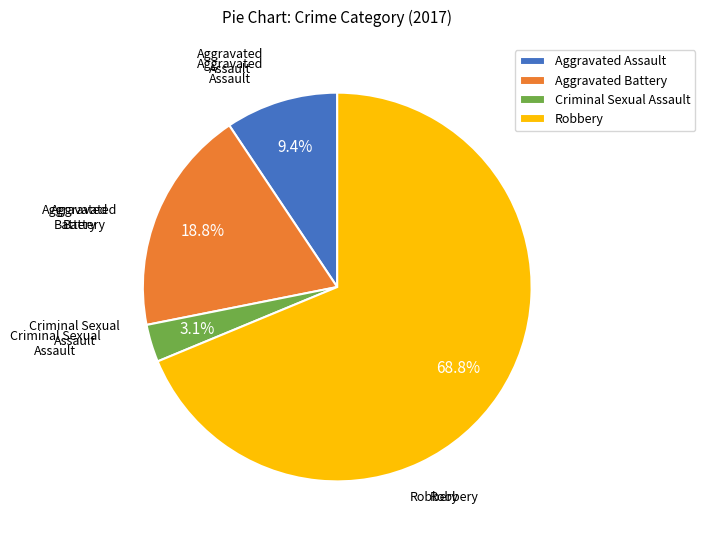

Is there a majority slice in this chart?

Yes